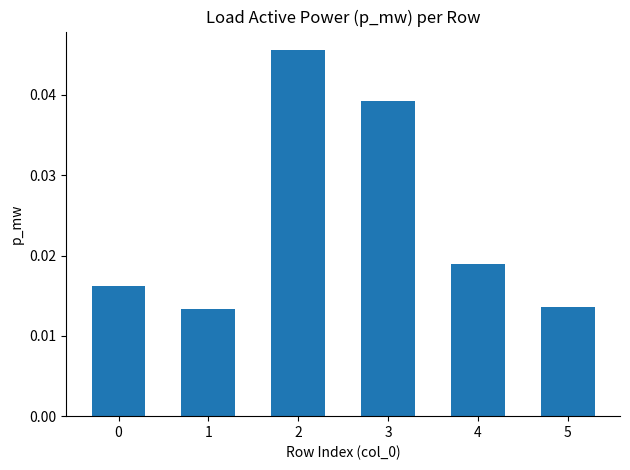

Is it true that the value at 2 is 0.1?

False